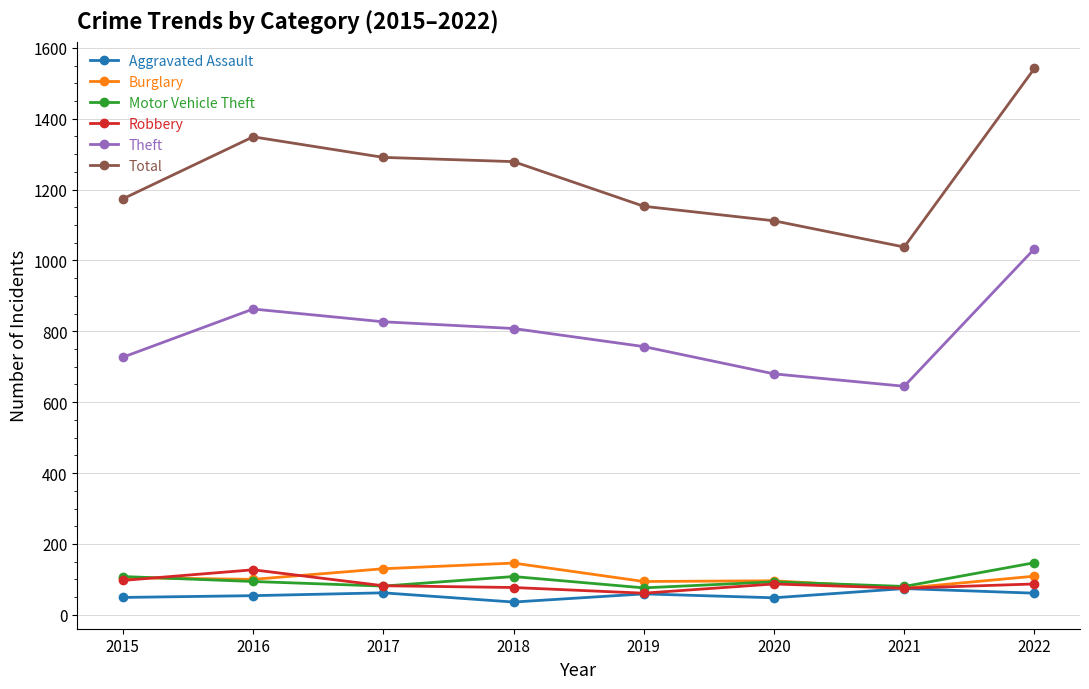

What is the value of the Aggravated Assault point at the 7th from the left?

74